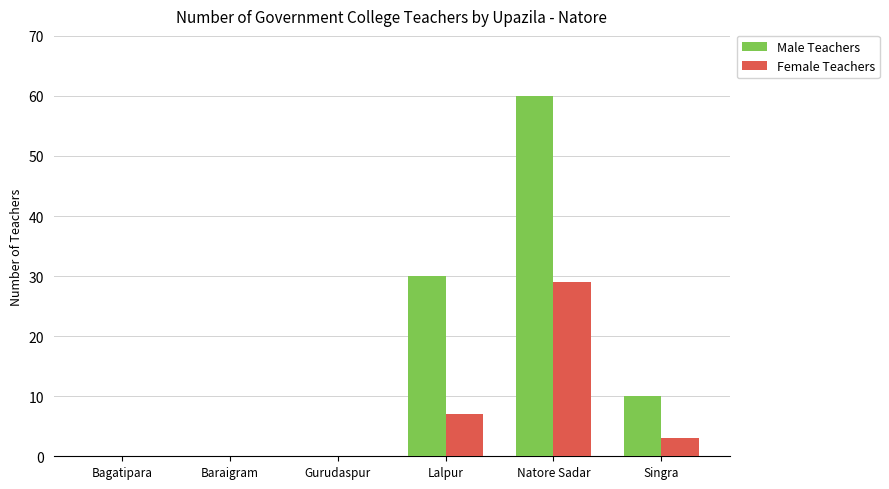

Reading left to right, list all the values displayed in this chart.

Male Teachers: Bagatipara=0	Baraigram=0	Gurudaspur=0	Lalpur=30	Natore Sadar=60	Singra=10
Female Teachers: Bagatipara=0	Baraigram=0	Gurudaspur=0	Lalpur=7	Natore Sadar=29	Singra=3